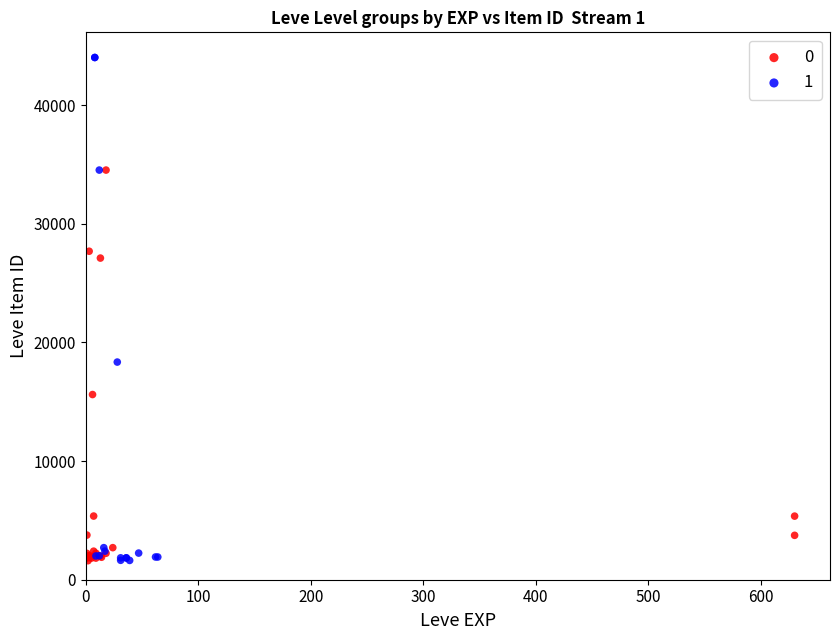

Which series has the widest spread of Y values?

1